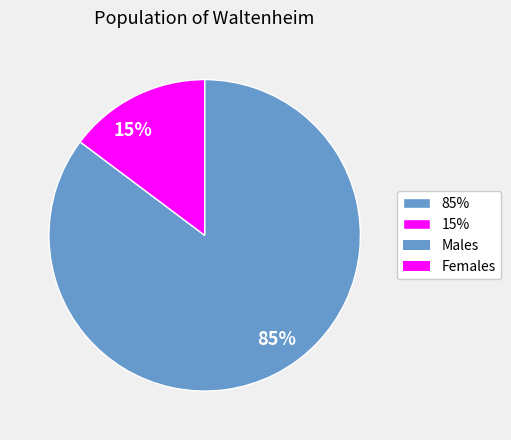

What is the smallest slice in the pie chart?

15%